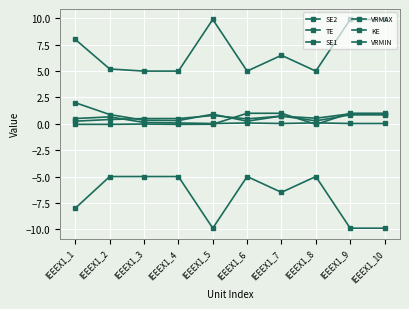

How many lines are shown in the chart?

6